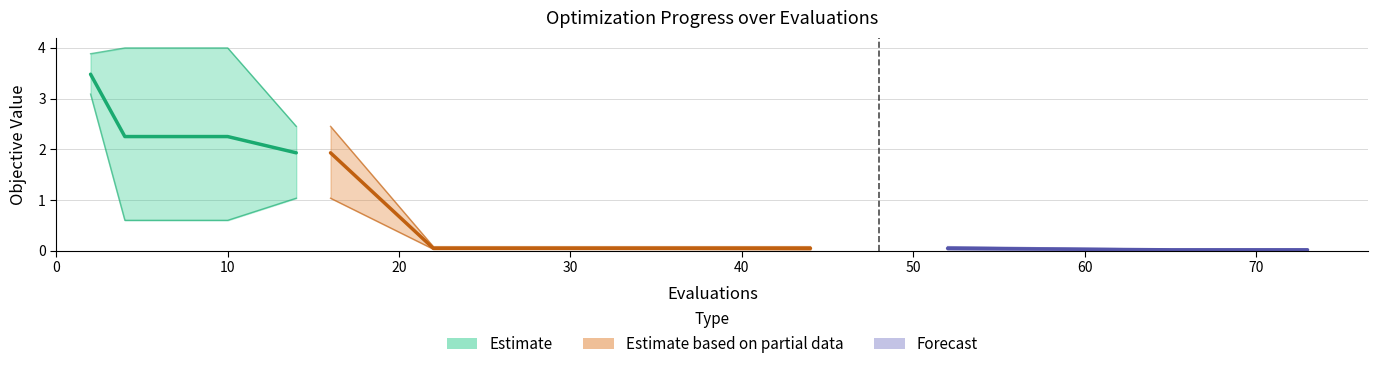

True or false: best and mean intersect in this chart.

False